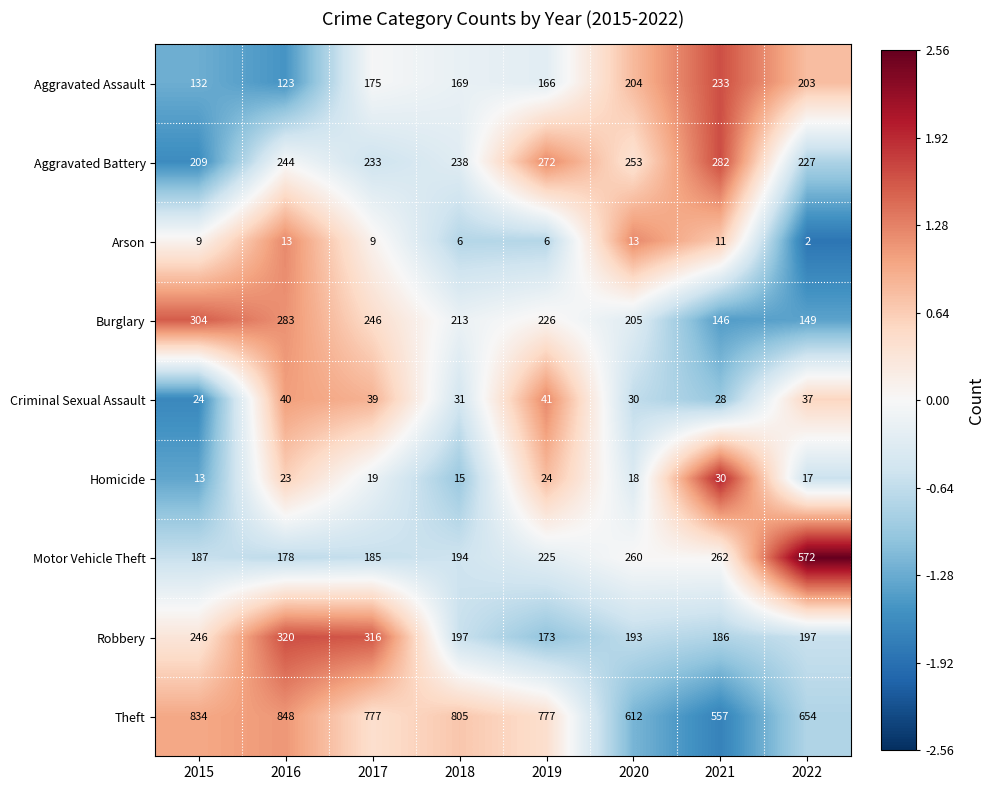

The Robbery series shows 109 at 2019. True or false?

False